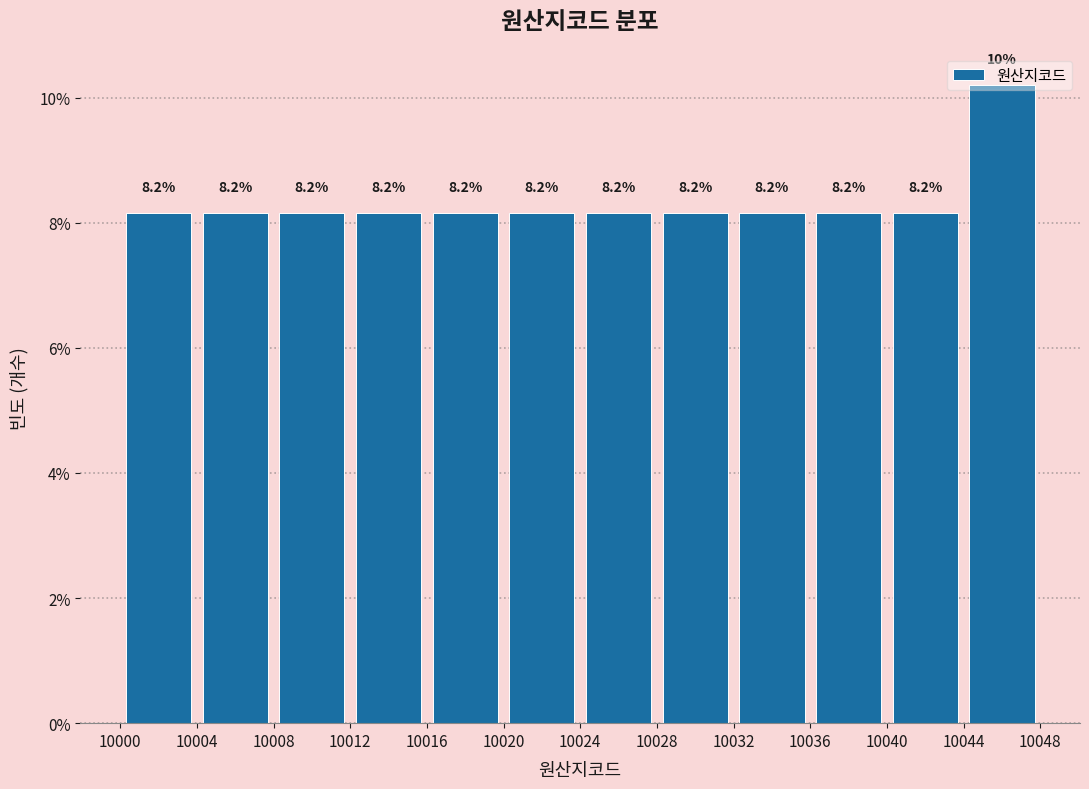

Which range on the x-axis has the tallest bar?

10044 to 10048